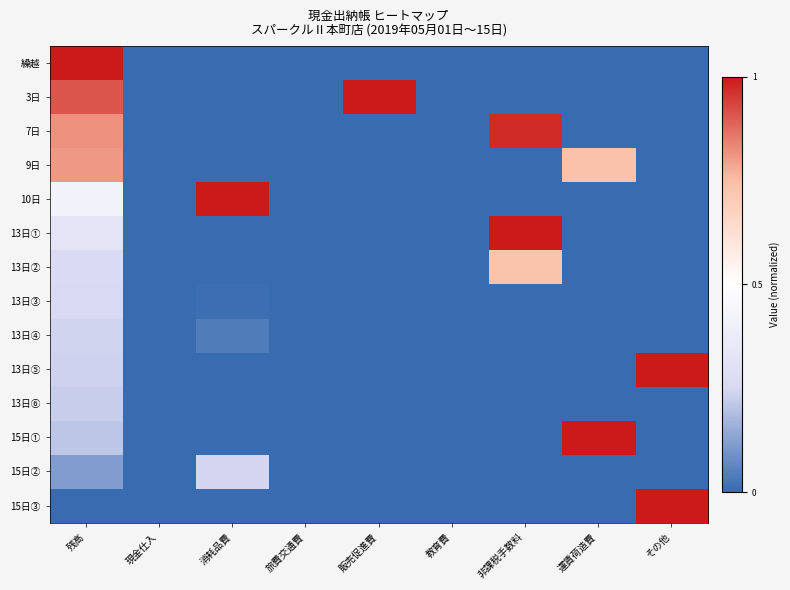

Reading left to right, transcribe all the data shown in this chart.

繰越: 残高=1.0	現金仕入=0.0	消耗品費=0.0	旅費交通費=0.0	販売促進費=0.0	教育費=0.0	非課税手数料=0.0	運賃荷造費=0.0	その他=0.0
3日: 残高=0.9	現金仕入=0.0	消耗品費=0.0	旅費交通費=0.0	販売促進費=1.0	教育費=0.0	非課税手数料=0.0	運賃荷造費=0.0	その他=0.0
7日: 残高=0.8	現金仕入=0.0	消耗品費=0.0	旅費交通費=0.0	販売促進費=0.0	教育費=0.0	非課税手数料=1.0	運賃荷造費=0.0	その他=0.0
9日: 残高=0.8	現金仕入=0.0	消耗品費=0.0	旅費交通費=0.0	販売促進費=0.0	教育費=0.0	非課税手数料=0.0	運賃荷造費=0.7	その他=0.0
10日: 残高=0.4	現金仕入=0.0	消耗品費=1.0	旅費交通費=0.0	販売促進費=0.0	教育費=0.0	非課税手数料=0.0	運賃荷造費=0.0	その他=0.0
13日①: 残高=0.3	現金仕入=0.0	消耗品費=0.0	旅費交通費=0.0	販売促進費=0.0	教育費=0.0	非課税手数料=1.0	運賃荷造費=0.0	その他=0.0
13日②: 残高=0.3	現金仕入=0.0	消耗品費=0.0	旅費交通費=0.0	販売促進費=0.0	教育費=0.0	非課税手数料=0.7	運賃荷造費=0.0	その他=0.0
13日③: 残高=0.3	現金仕入=0.0	消耗品費=0.0	旅費交通費=0.0	販売促進費=0.0	教育費=0.0	非課税手数料=0.0	運賃荷造費=0.0	その他=0.0
13日④: 残高=0.2	現金仕入=0.0	消耗品費=0.0	旅費交通費=0.0	販売促進費=0.0	教育費=0.0	非課税手数料=0.0	運賃荷造費=0.0	その他=0.0
13日⑤: 残高=0.2	現金仕入=0.0	消耗品費=0.0	旅費交通費=0.0	販売促進費=0.0	教育費=0.0	非課税手数料=0.0	運賃荷造費=0.0	その他=1.0
13日⑥: 残高=0.2	現金仕入=0.0	消耗品費=0.0	旅費交通費=0.0	販売促進費=0.0	教育費=0.0	非課税手数料=0.0	運賃荷造費=0.0	その他=0.0
15日①: 残高=0.2	現金仕入=0.0	消耗品費=0.0	旅費交通費=0.0	販売促進費=0.0	教育費=0.0	非課税手数料=0.0	運賃荷造費=1.0	その他=0.0
15日②: 残高=0.1	現金仕入=0.0	消耗品費=0.2	旅費交通費=0.0	販売促進費=0.0	教育費=0.0	非課税手数料=0.0	運賃荷造費=0.0	その他=0.0
15日③: 残高=0.0	現金仕入=0.0	消耗品費=0.0	旅費交通費=0.0	販売促進費=0.0	教育費=0.0	非課税手数料=0.0	運賃荷造費=0.0	その他=1.0